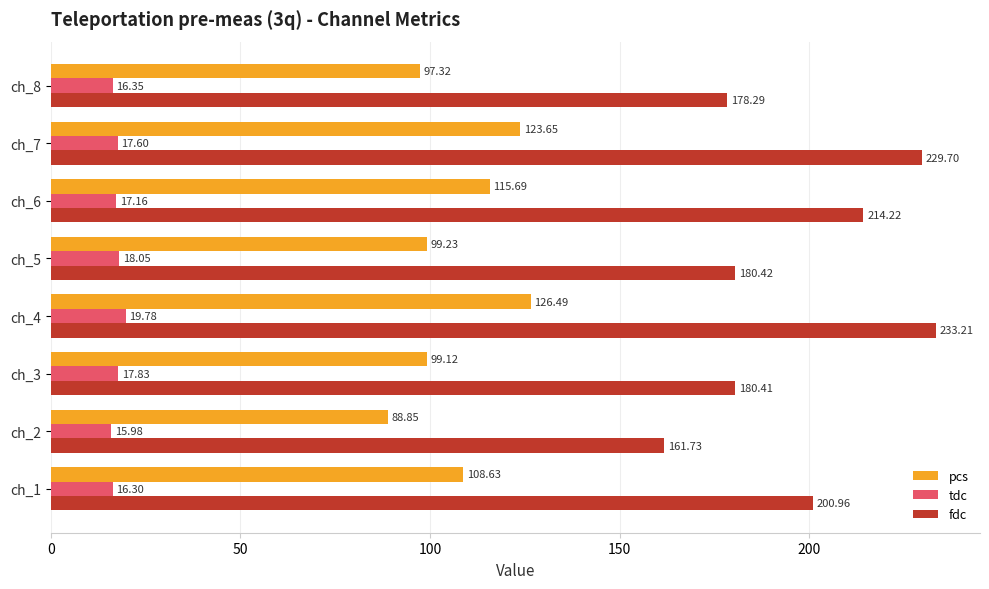

At how many categories does at least one series exceed 102?

8